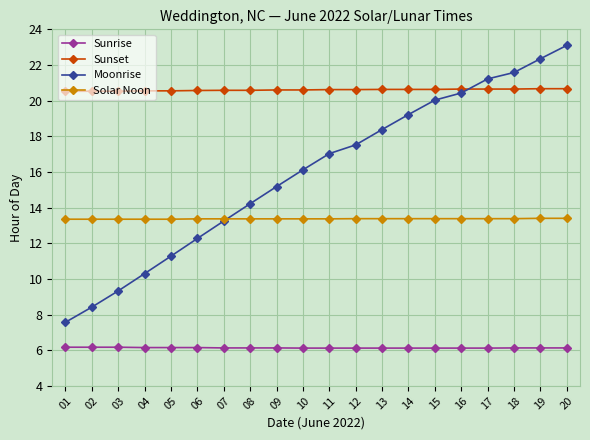

Count the Sunset values in the range 20 to 21.

20